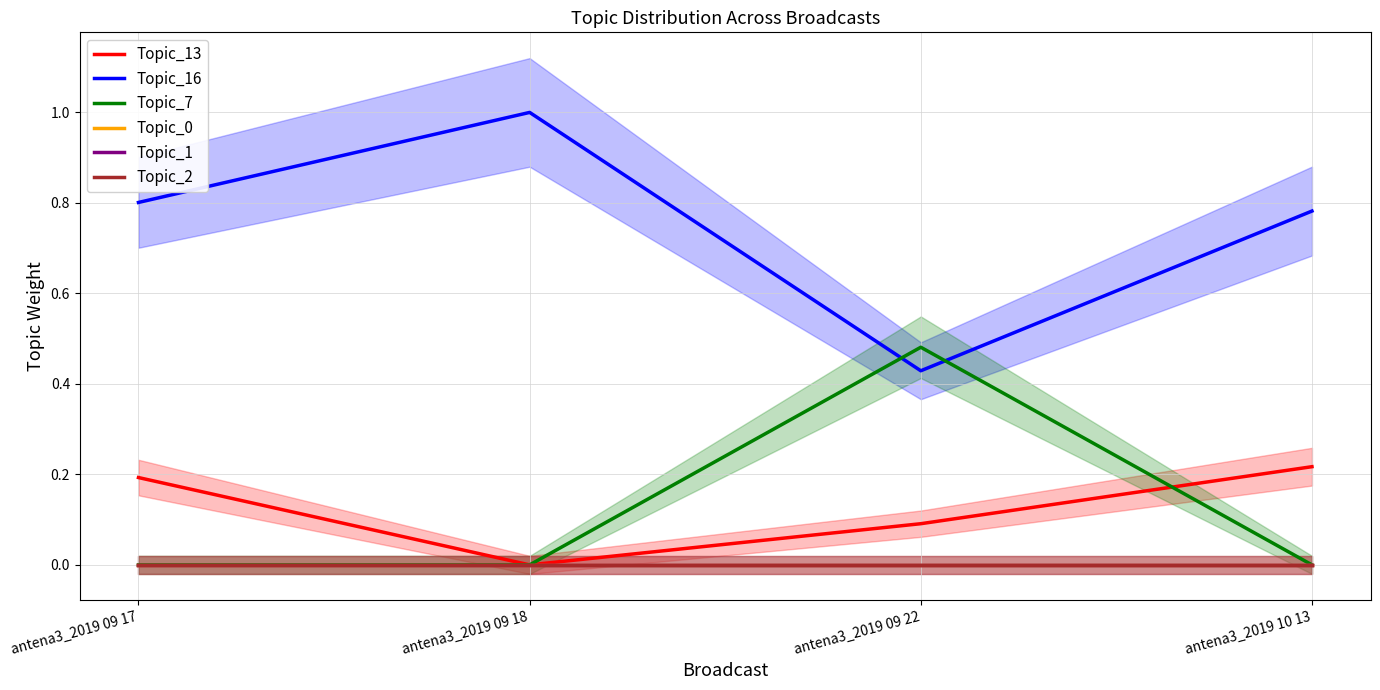

True or false: Topic_1 has more than 1 interior local peaks.

False